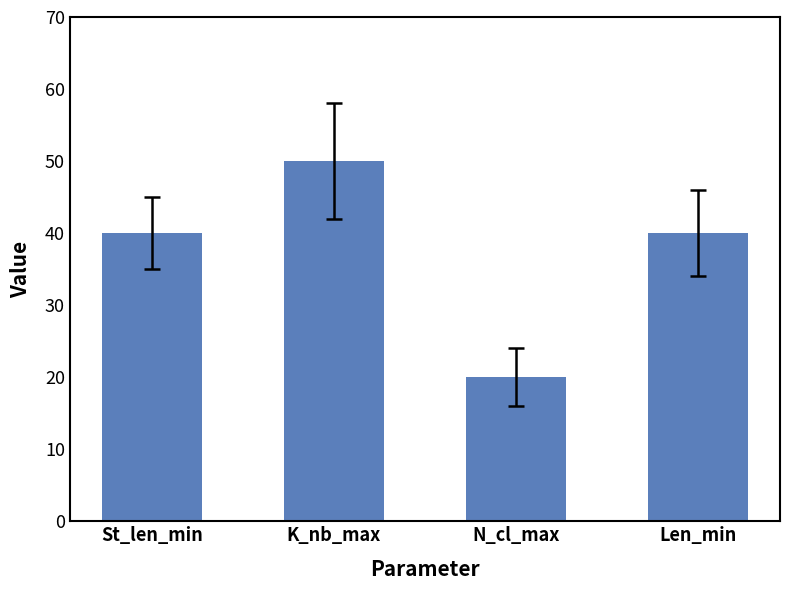

What is the value of the 2nd bar from the left?

50